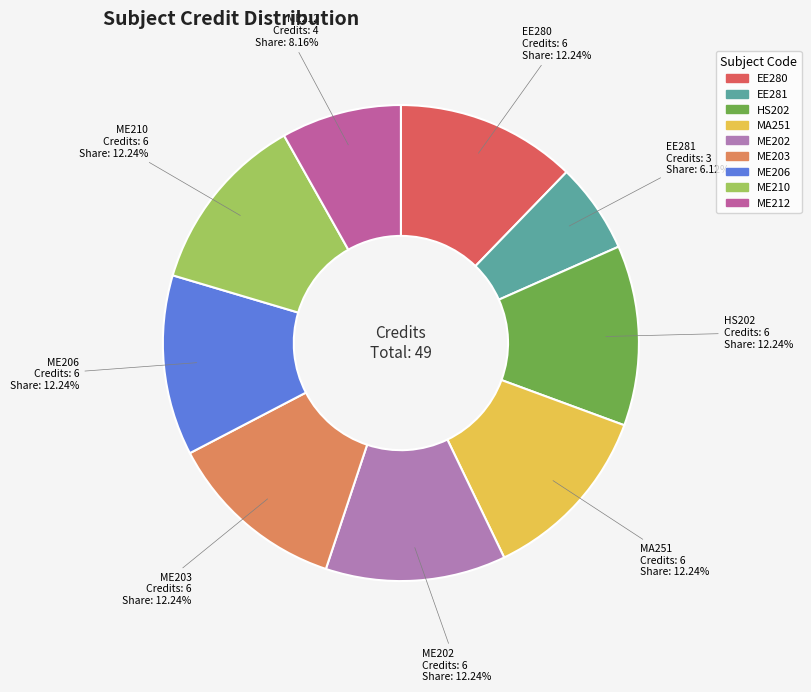

The ME202 slice represents 4% of the pie. True or false?

False